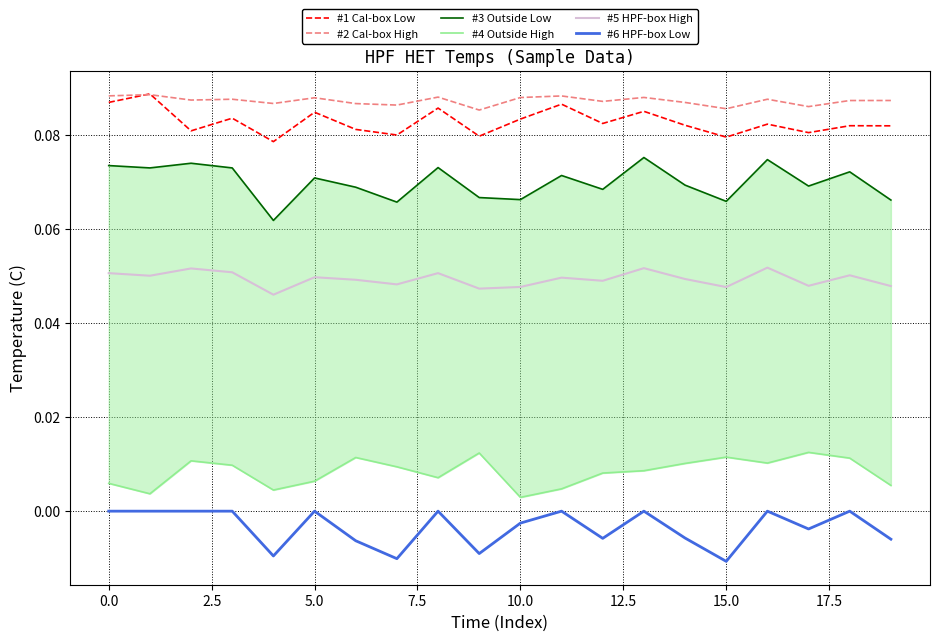

Where is #4 Outside High nearest to the value 0?

10